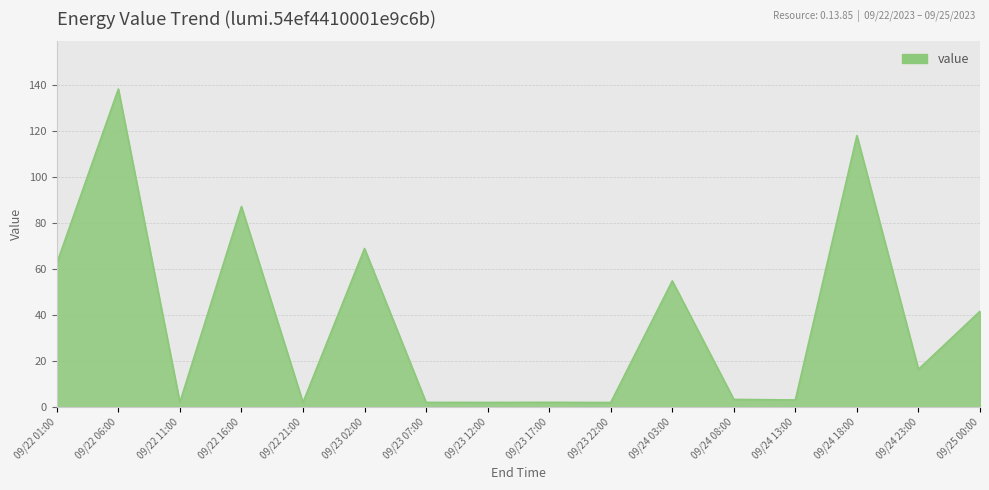

What position from the left is 09/23 07:00?

7